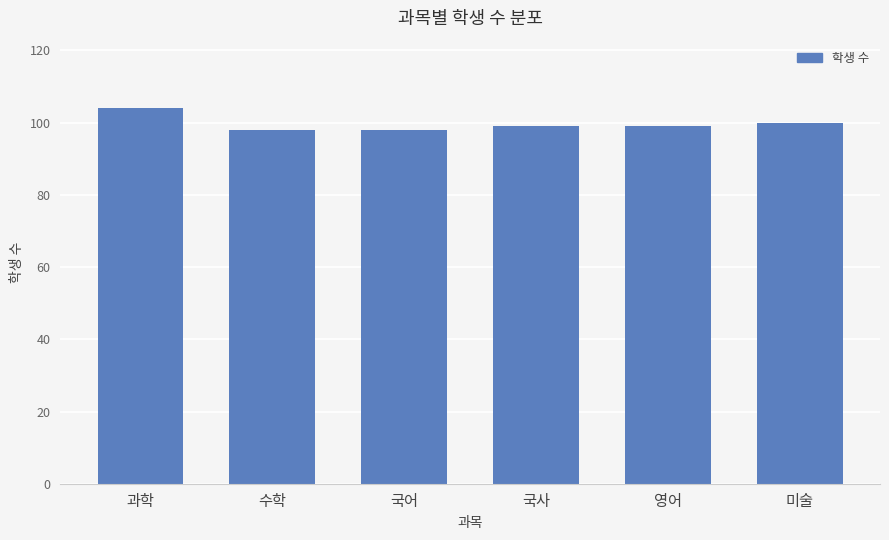

Reading left to right, extract all data points from this chart.

104	98	98	99	99	100